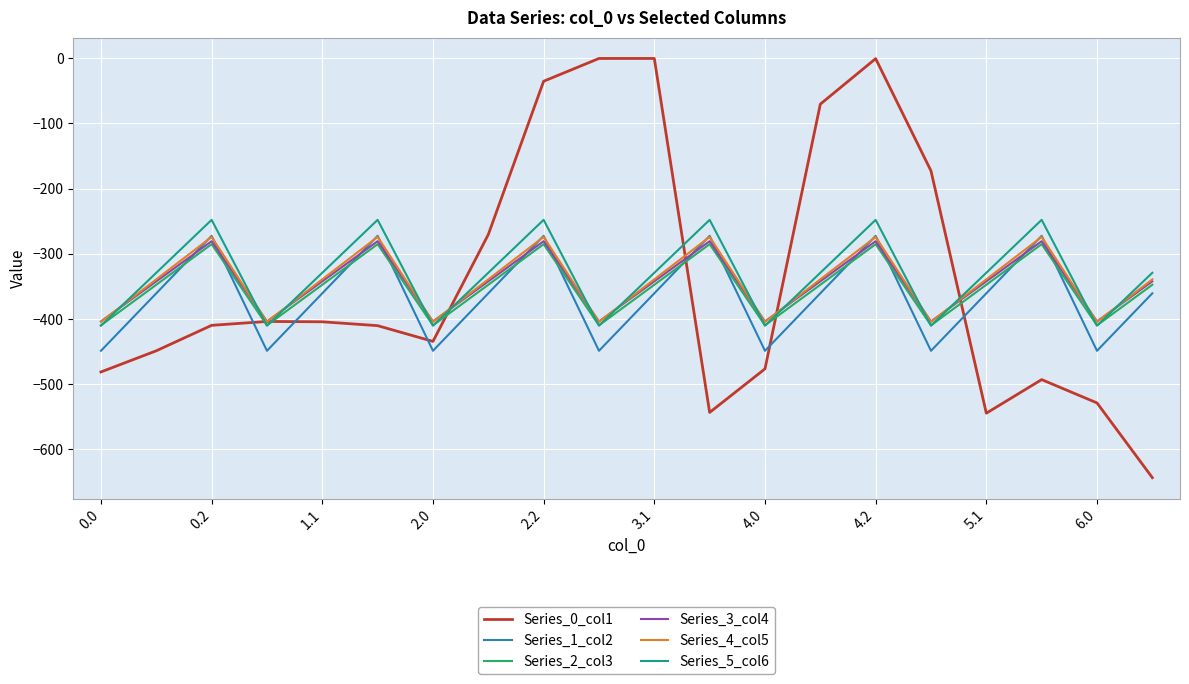

Which series has the widest spread of values?

Series_0_col1